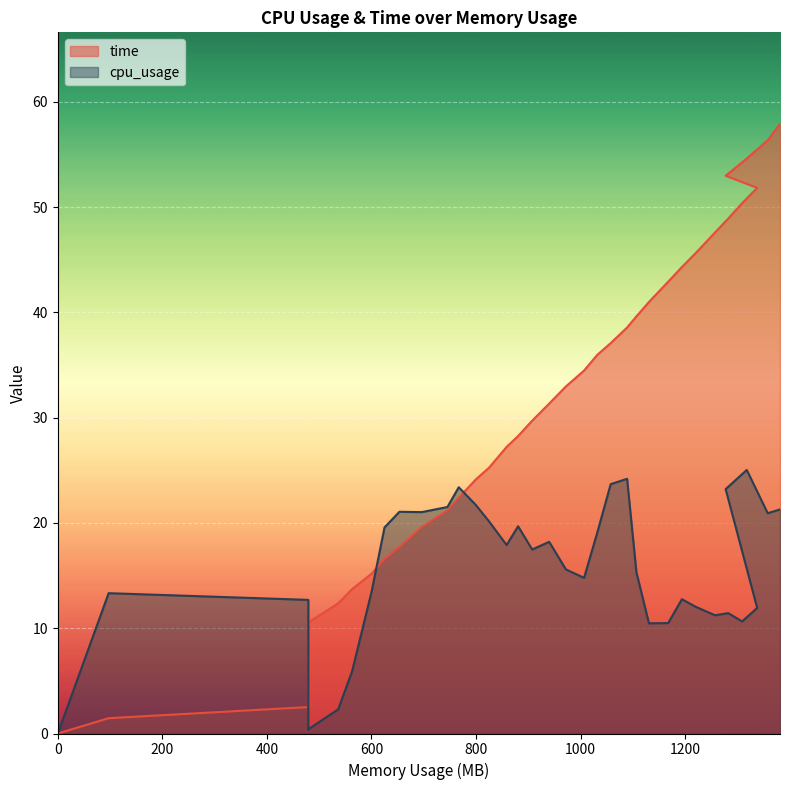

Is it true that cpu_usage equals 35.2 at 11?

False